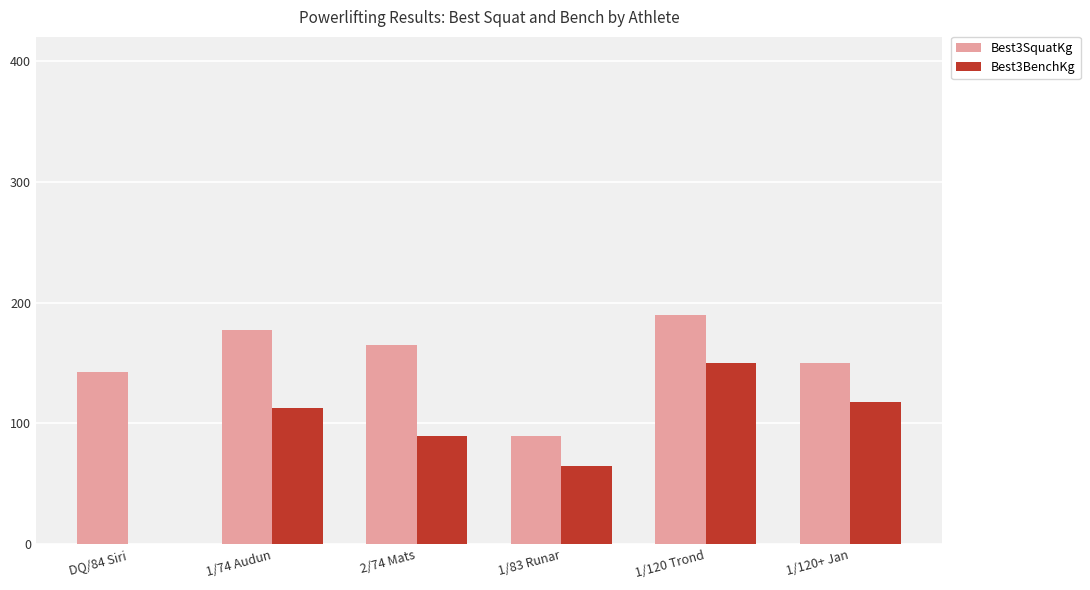

How many values in the Best3BenchKg series exceed 112?

3